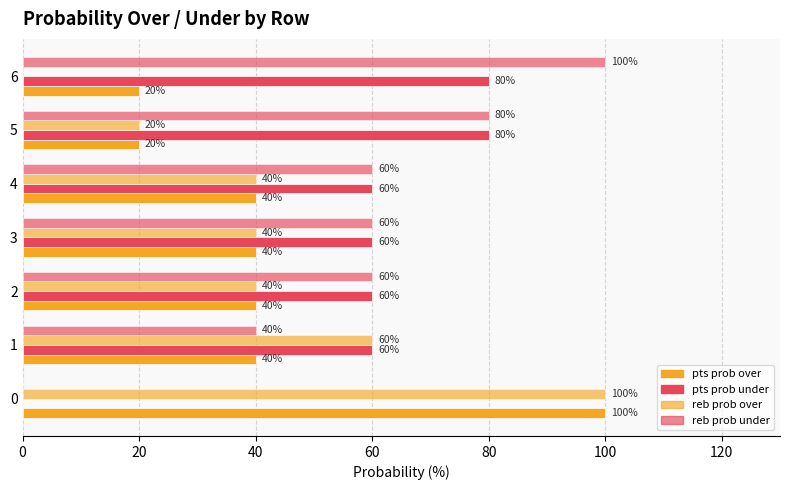

Reading left to right, what are all the values shown in this chart?

pts prob over: 100	40	40	40	40	20	20
pts prob under: 0	60	60	60	60	80	80
reb prob over: 100	60	40	40	40	20	0
reb prob under: 0	40	60	60	60	80	100